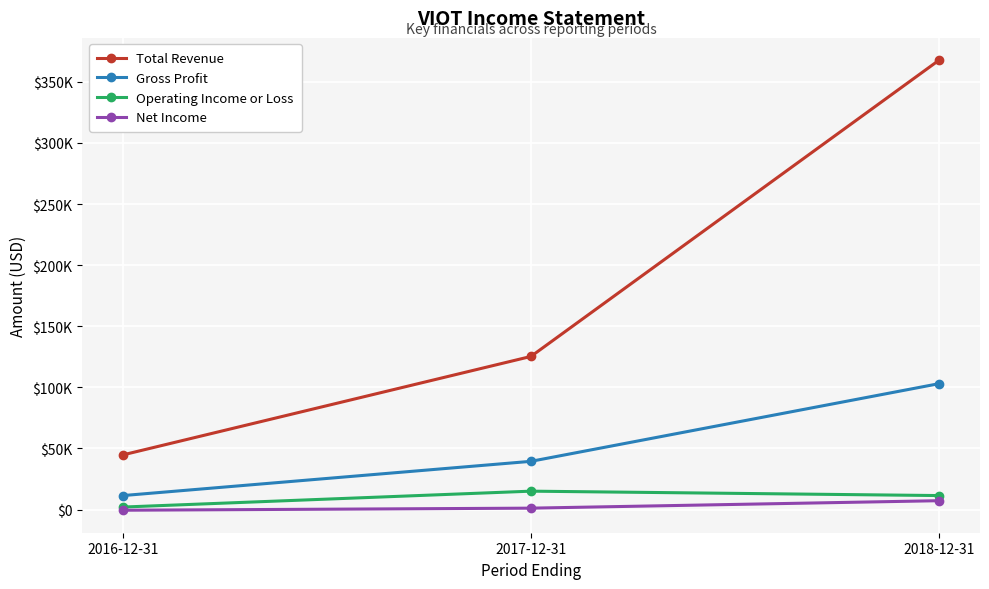

Which category has the lowest value in the Net Income series?

2016-12-31